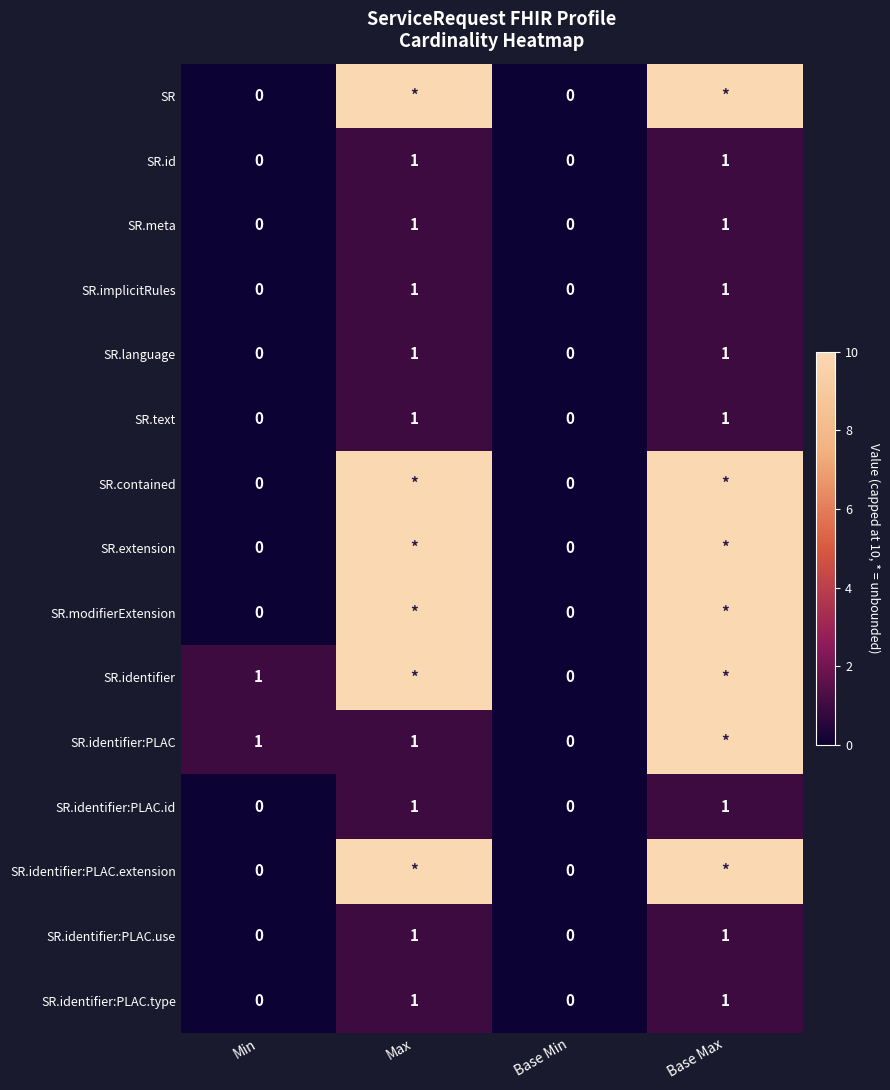

What is the highest value of the SR.identifier:PLAC.use series?

1